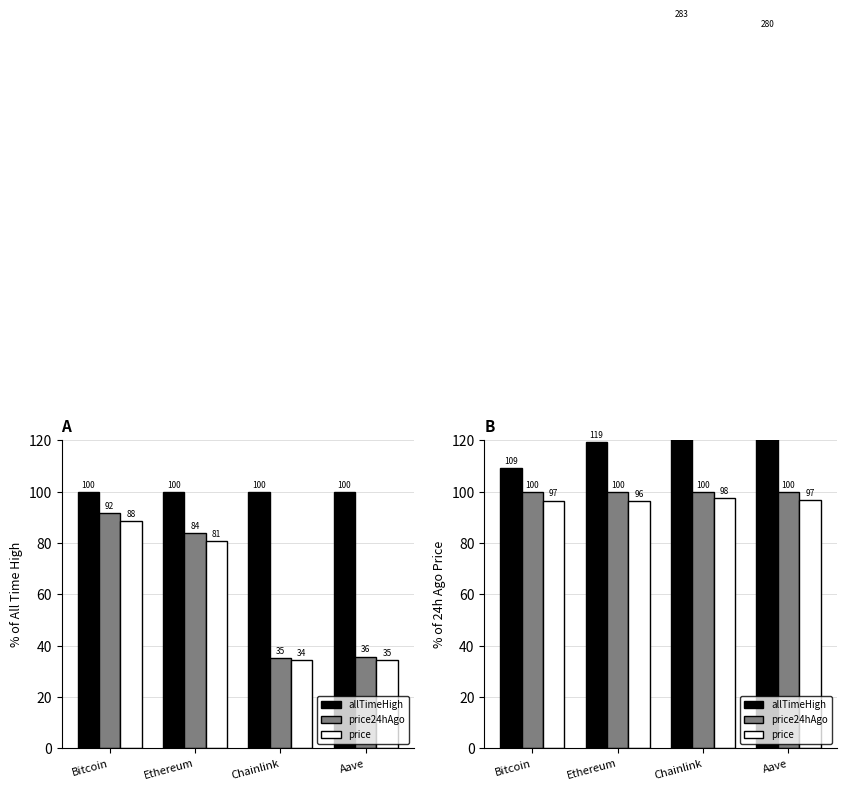

At which category does the chart reach its peak across all series?

Chainlink